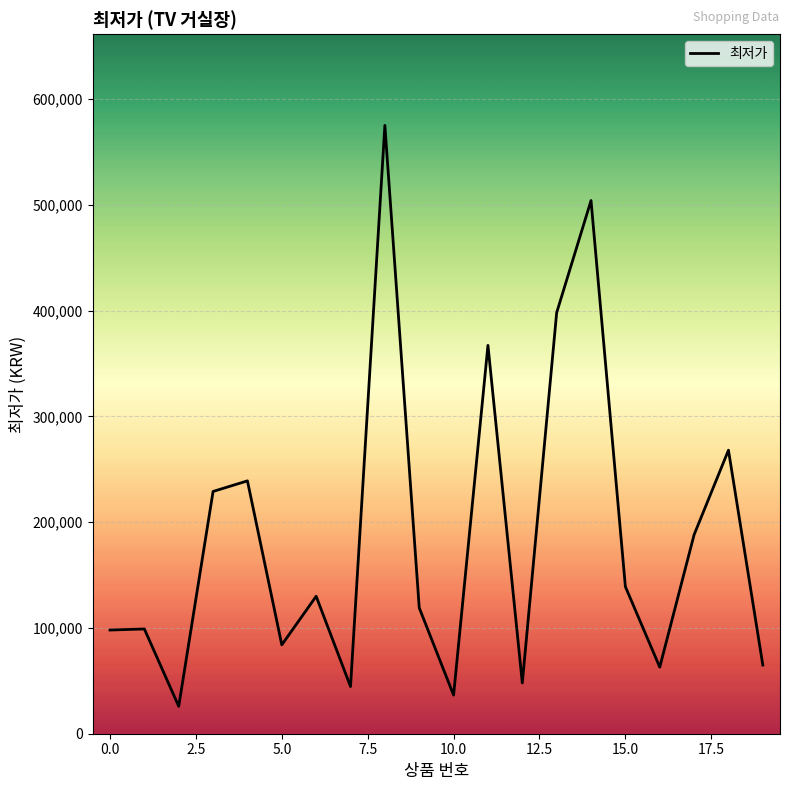

What is the maximum value shown in the chart?

575000